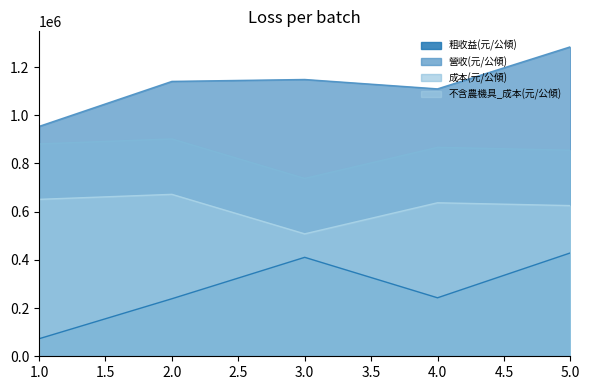

True or false: 粗收益(元/公傾) and 不含農機具_成本(元/公傾) cross at least once.

False